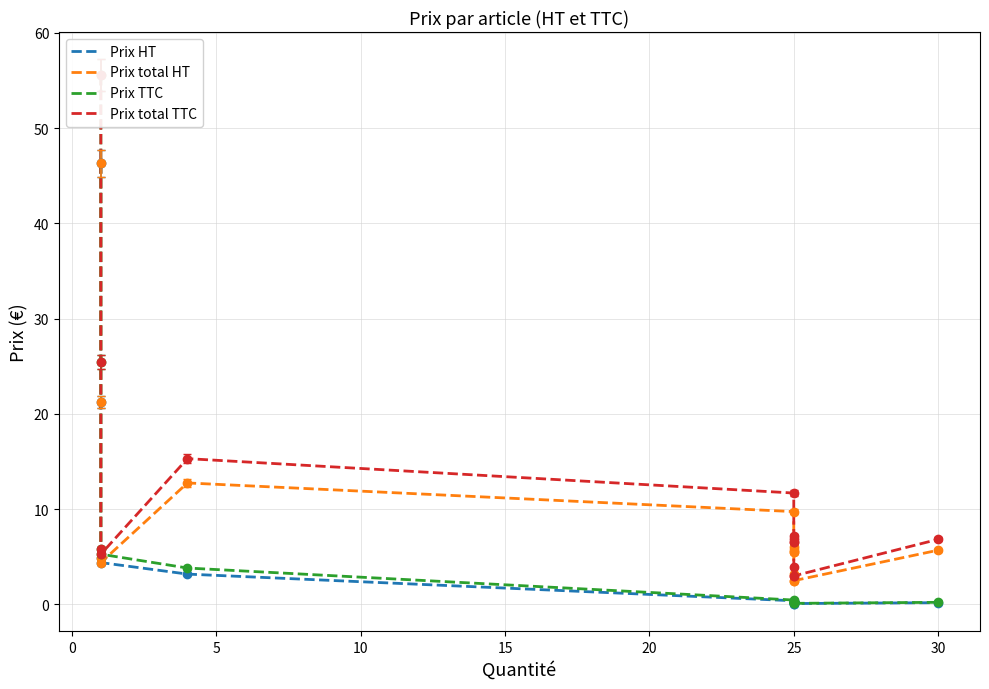

Which series has the largest total across all categories?

Prix total TTC